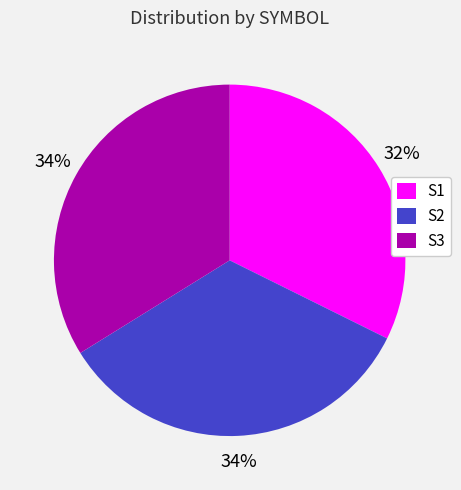

How many slices are in this pie chart?

3